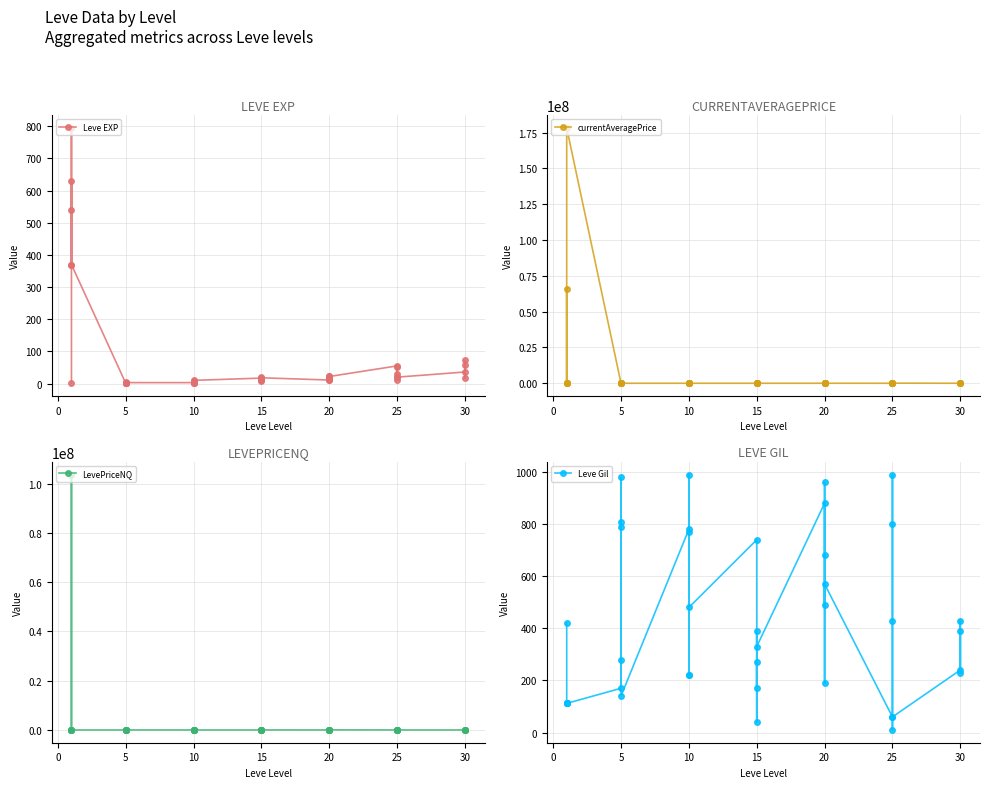

How many values in the Leve Gil series exceed 390?

18